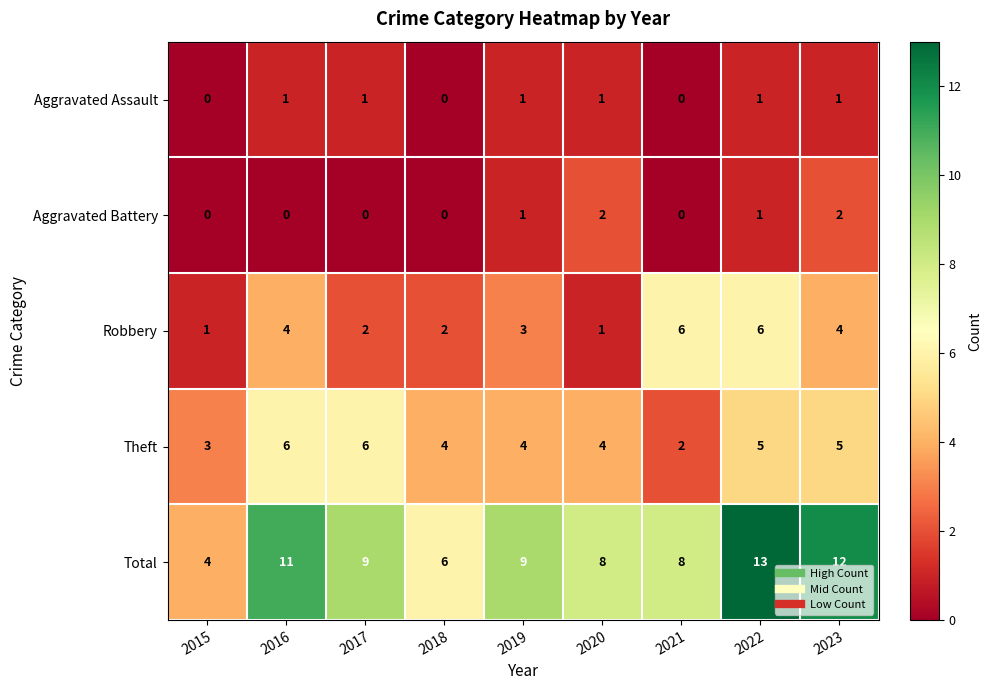

What is the total value across all series at 2021?

16